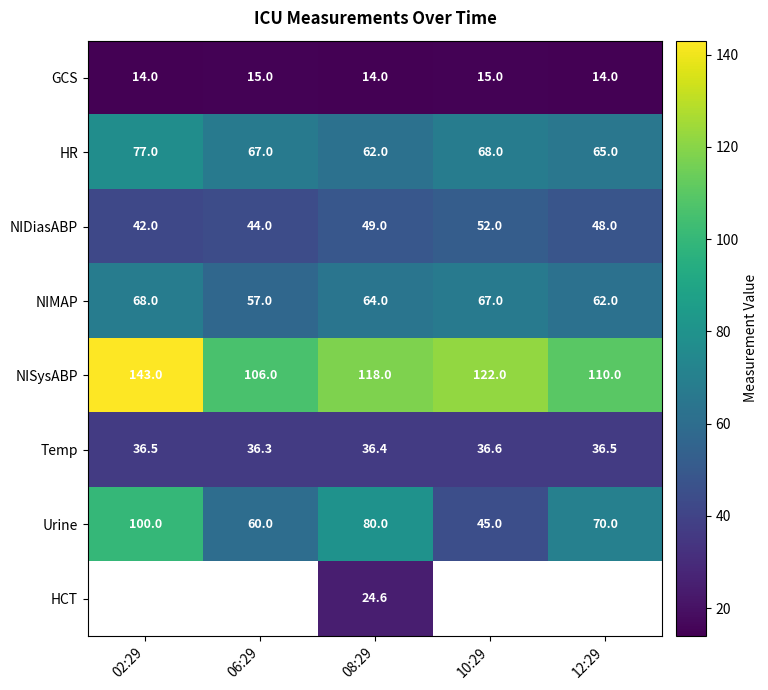

Is the value of NIMAP at 06:29 greater than the value of NISysABP at 08:29?

No